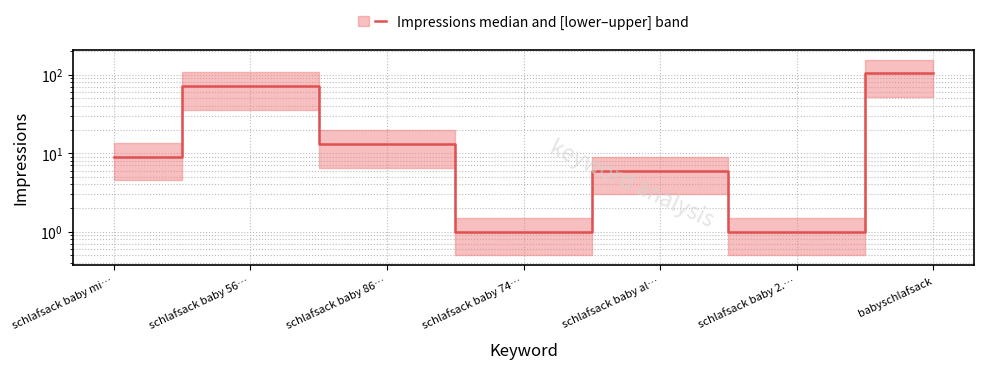

Read the value at babyschlafsack, to the nearest 50.

100